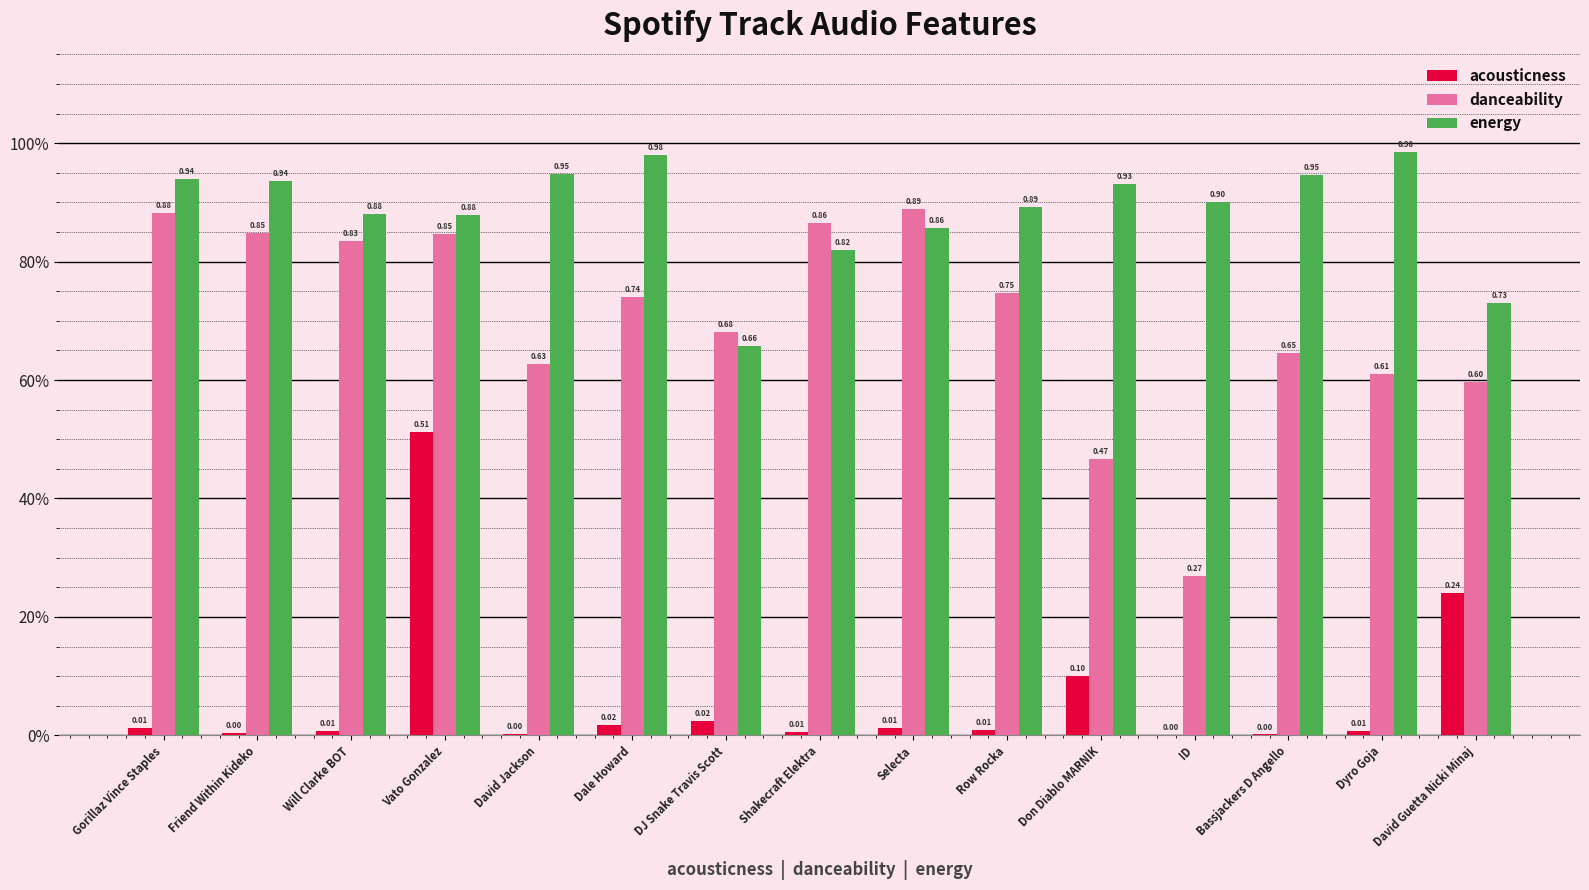

Rank the series by their maximum value, from highest to lowest.

energy, danceability, acousticness